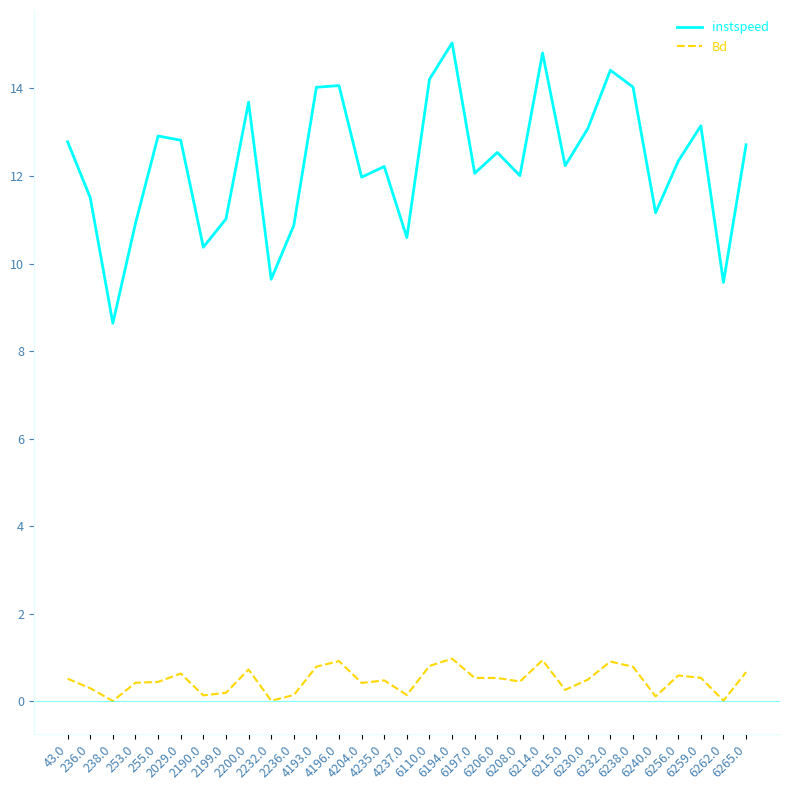

Which series has the largest total across all categories?

instspeed